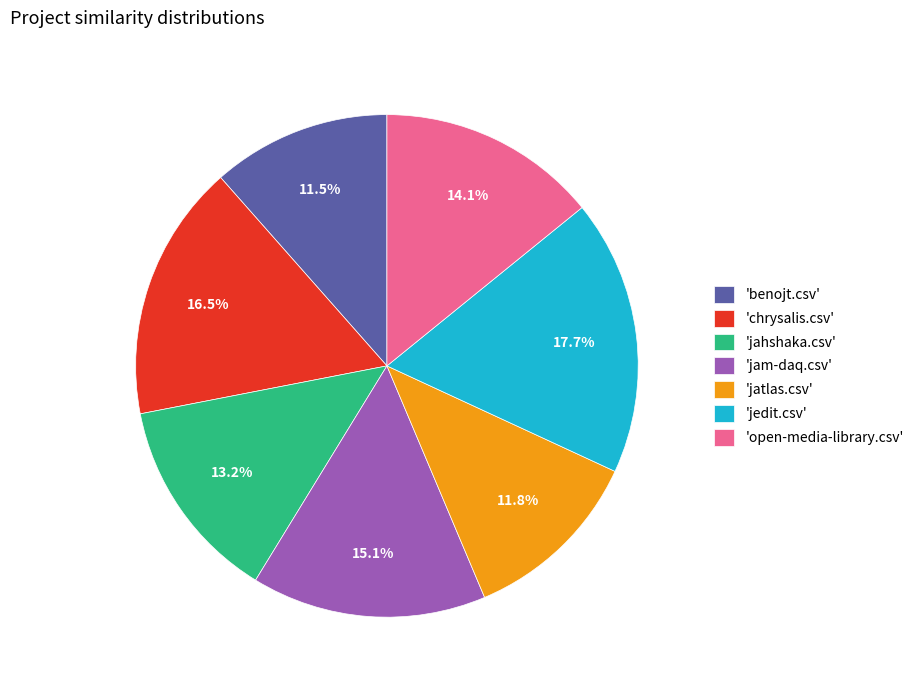

Count the number of slices in the pie.

7